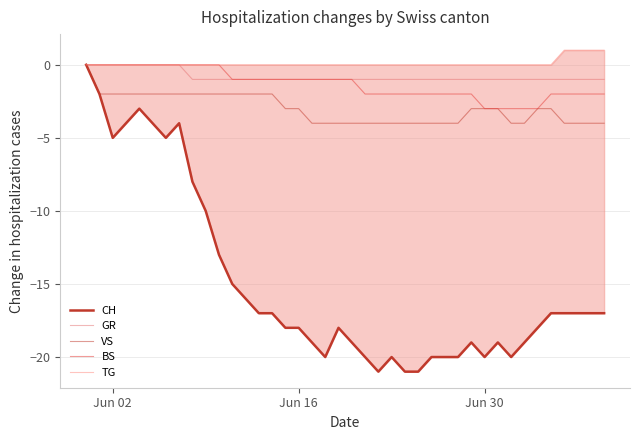

What are all the series names shown in the legend?

CH, GR, VS, BS, TG